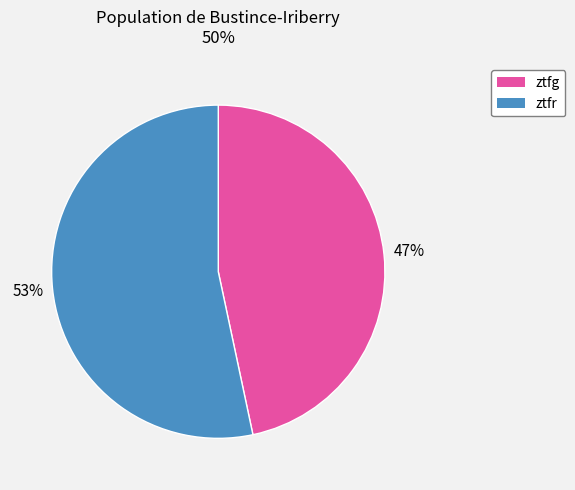

True or false: ztfg accounts for 60% of the total.

False